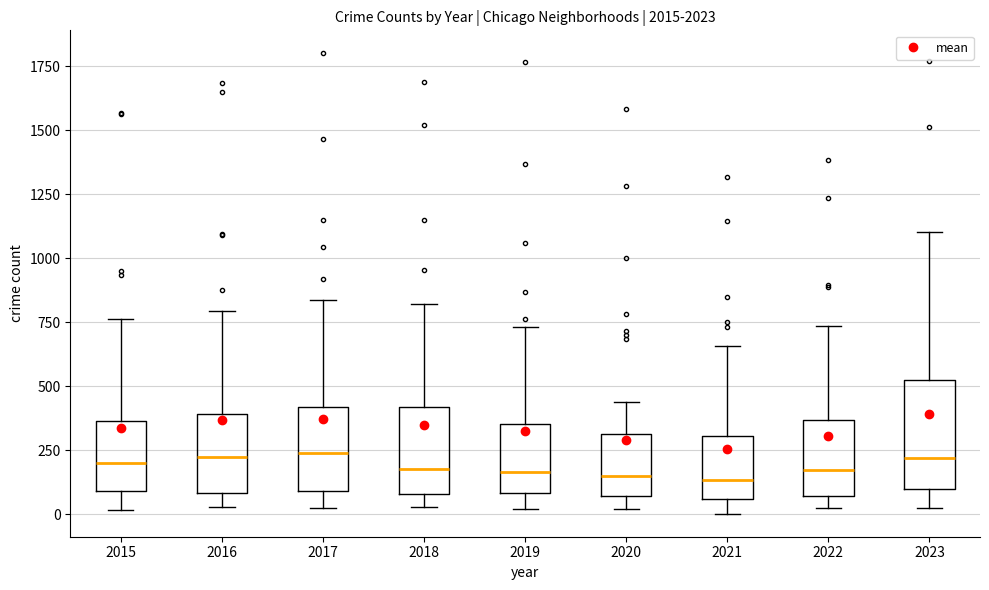

Where does the median line of the box at x = 2016 sit on the y-axis? The values are not printed on the chart, so give them approximately, as read against the axis.

250